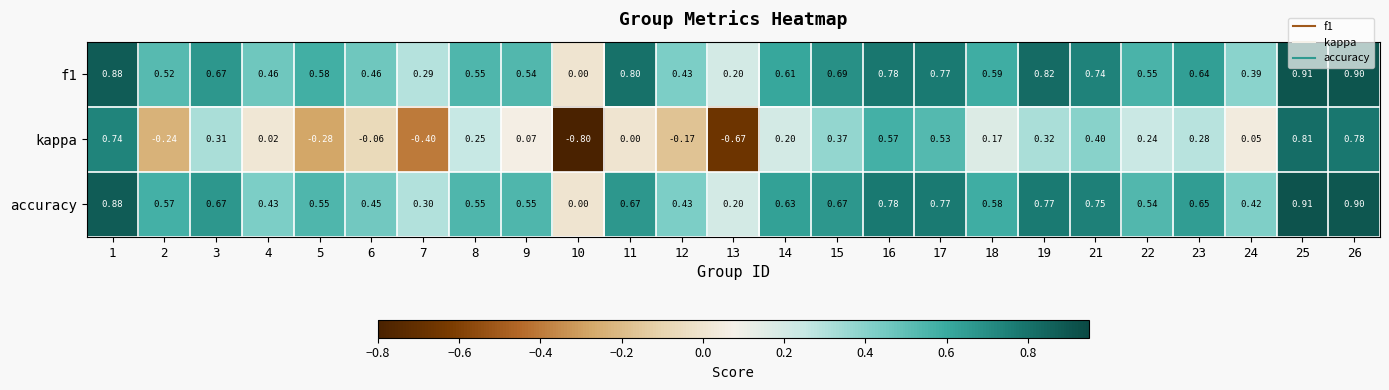

Between 9 and 21, which series saw the biggest shift?

kappa